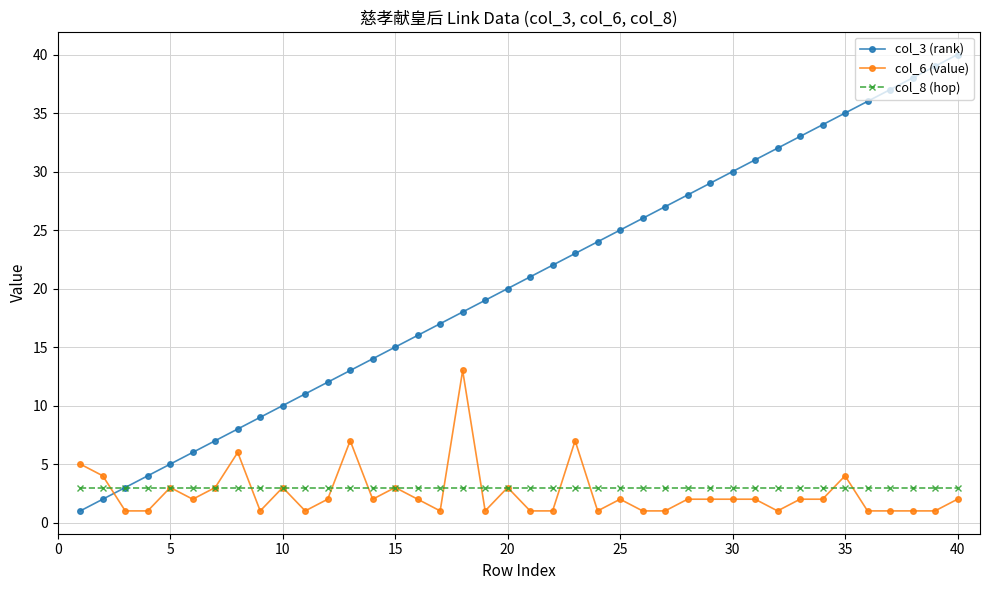

Count the number of data series in this chart.

3